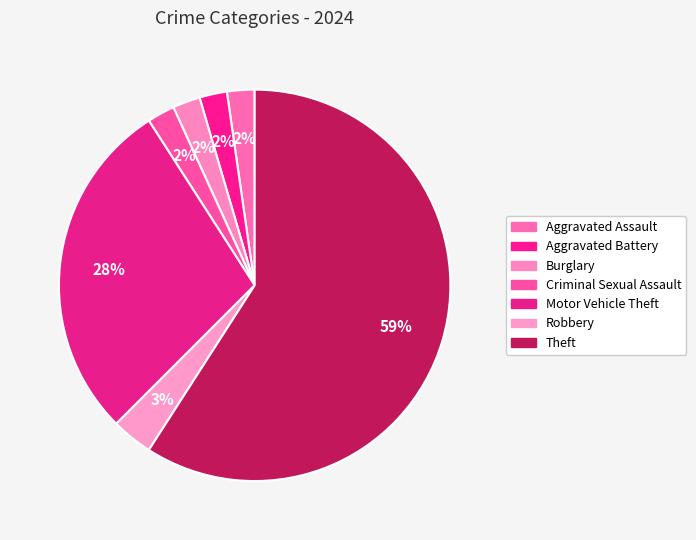

How many segments does this pie chart have?

7